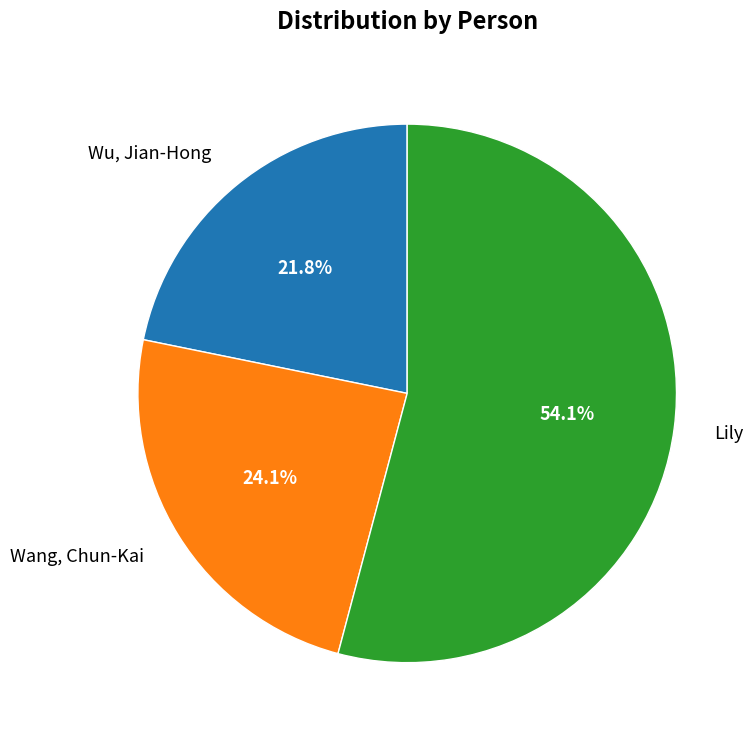

What percentage is the Wang, Chun-Kai slice, to the nearest percent?

24%